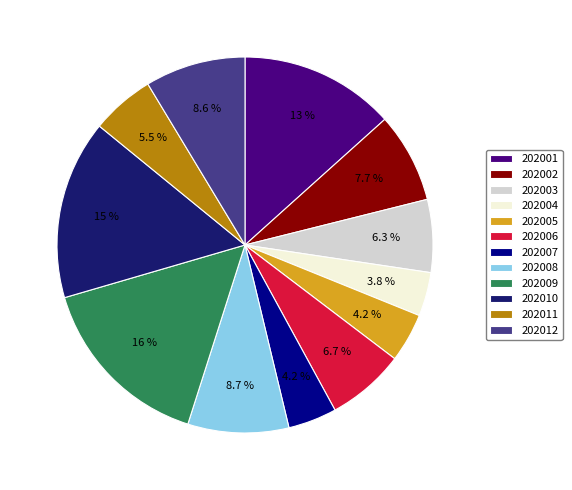

To the nearest percent, what percentage of the pie is 202004?

4%